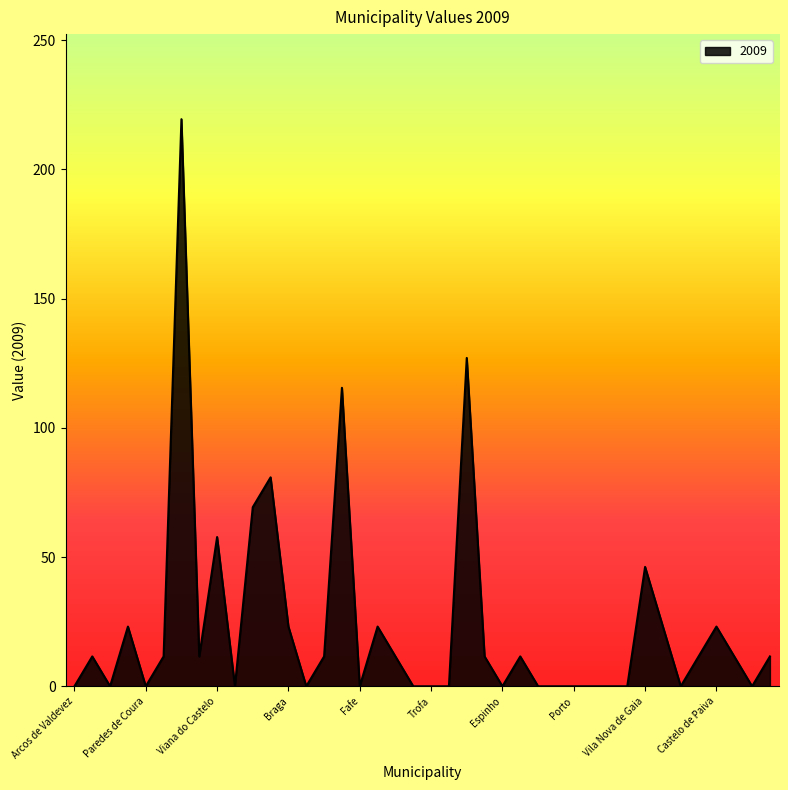

Does the chart display data point markers on the line(s)?

No